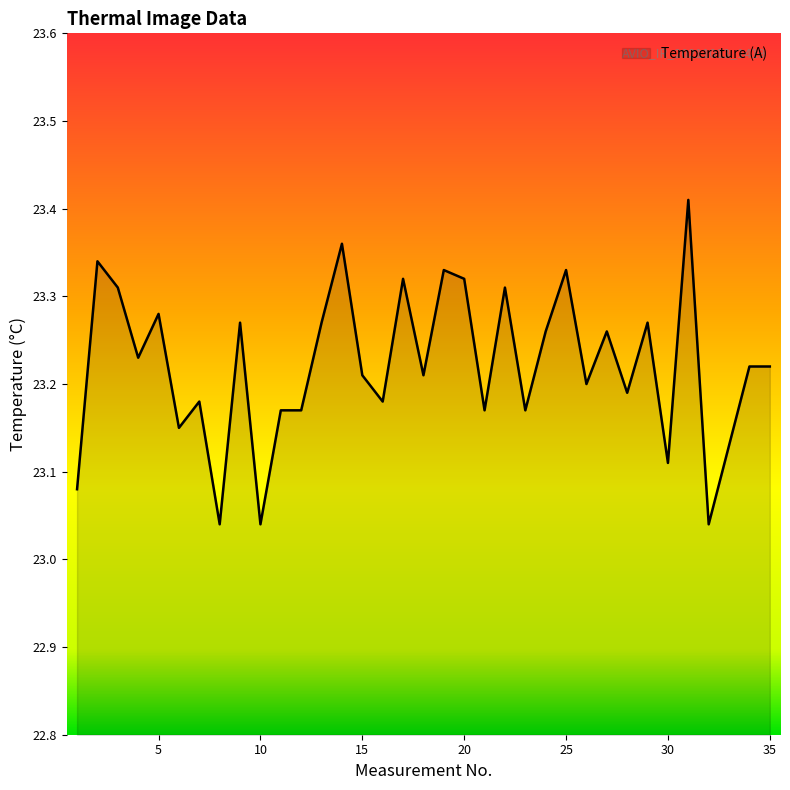

True or false: the data has more than 0 interior local peaks.

True